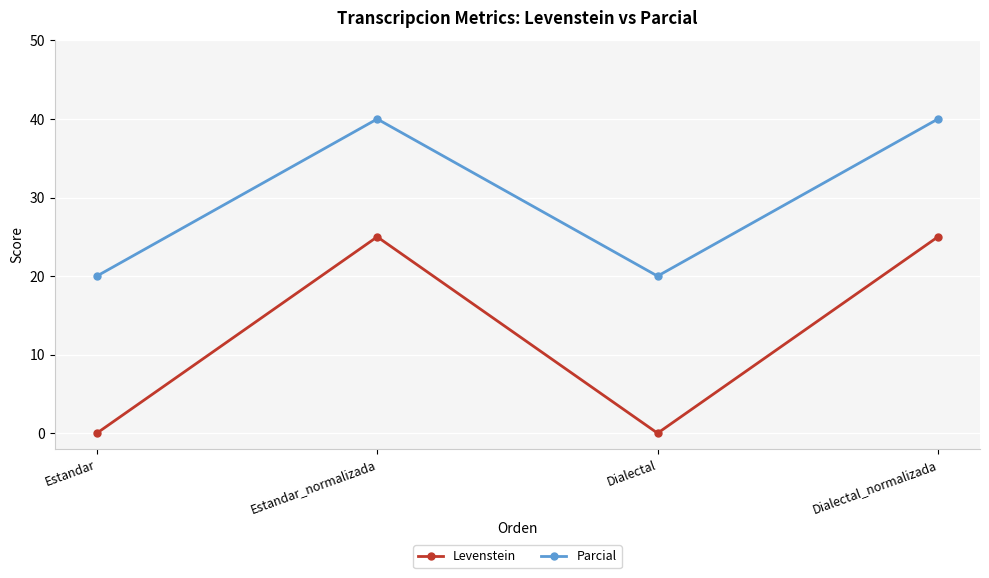

Rank the series at Dialectal from highest to lowest value.

Parcial, Levenstein